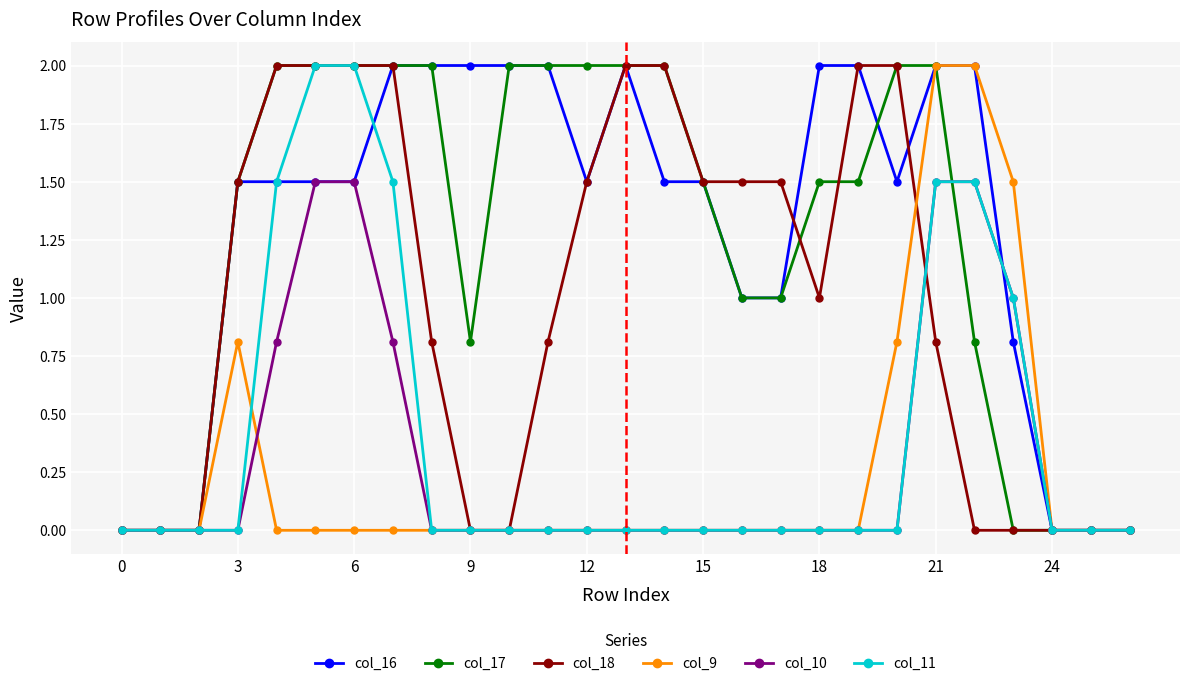

What are all the series names shown in the legend?

col_16, col_17, col_18, col_9, col_10, col_11